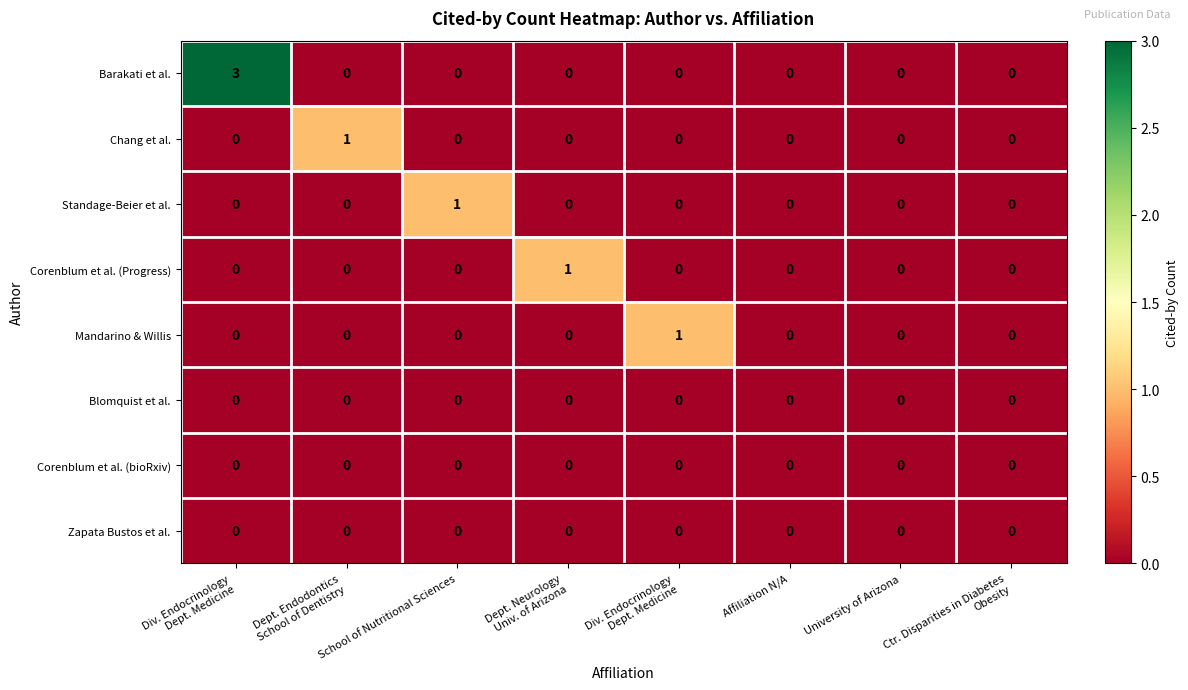

How many values in the Mandarino & Willis series exceed 0?

1